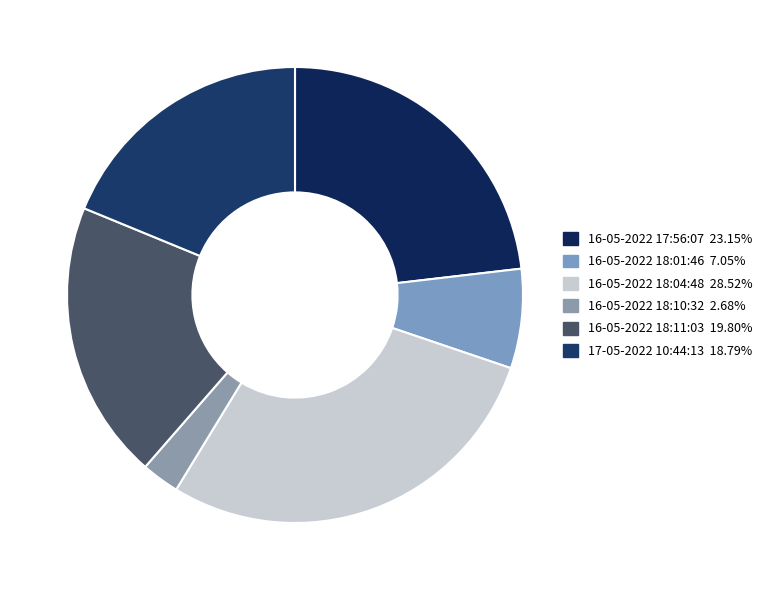

Approximately how many times larger is the value at 16-05-2022 18:11:03 compared to 16-05-2022 18:04:48?

0.7